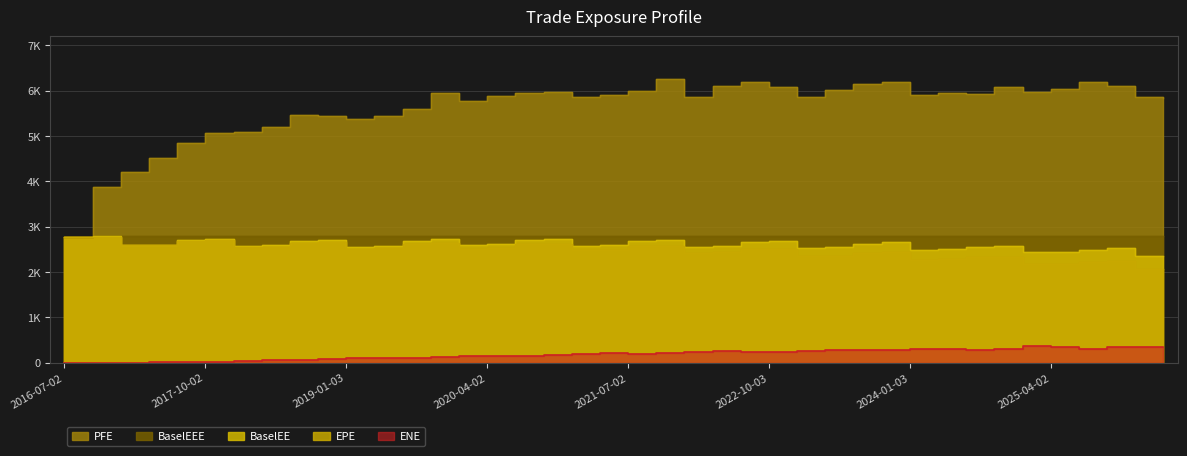

List the labels in order of BaselEEE value, smallest first.

2016-07-02, 2016-10-03, 2017-01-03, 2017-04-03, 2017-07-03, 2017-10-02, 2018-01-03, 2018-04-03, 2018-07-02, 2018-10-02, 2019-01-03, 2019-04-02, 2019-07-02, 2019-10-02, 2020-01-03, 2020-04-02, 2020-07-02, 2020-10-02, 2021-01-04, 2021-04-06, 2021-07-02, 2021-10-04, 2022-01-04, 2022-04-04, 2022-07-05, 2022-10-03, 2023-01-03, 2023-04-03, 2023-07-03, 2023-10-02, 2024-01-03, 2024-04-02, 2024-07-02, 2024-10-02, 2025-01-03, 2025-04-02, 2025-07-02, 2025-10-02, 2026-01-05, 2026-04-02